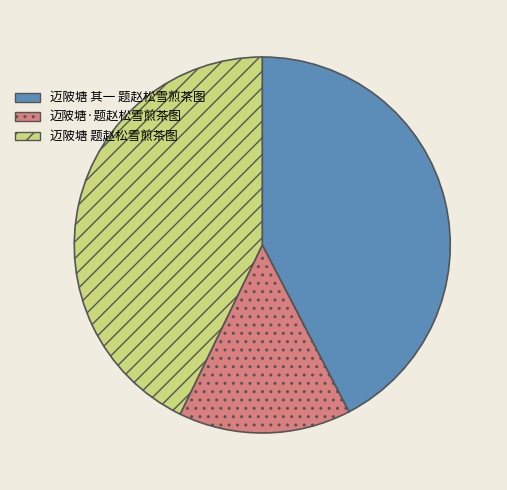

How many slices are in this pie chart?

3